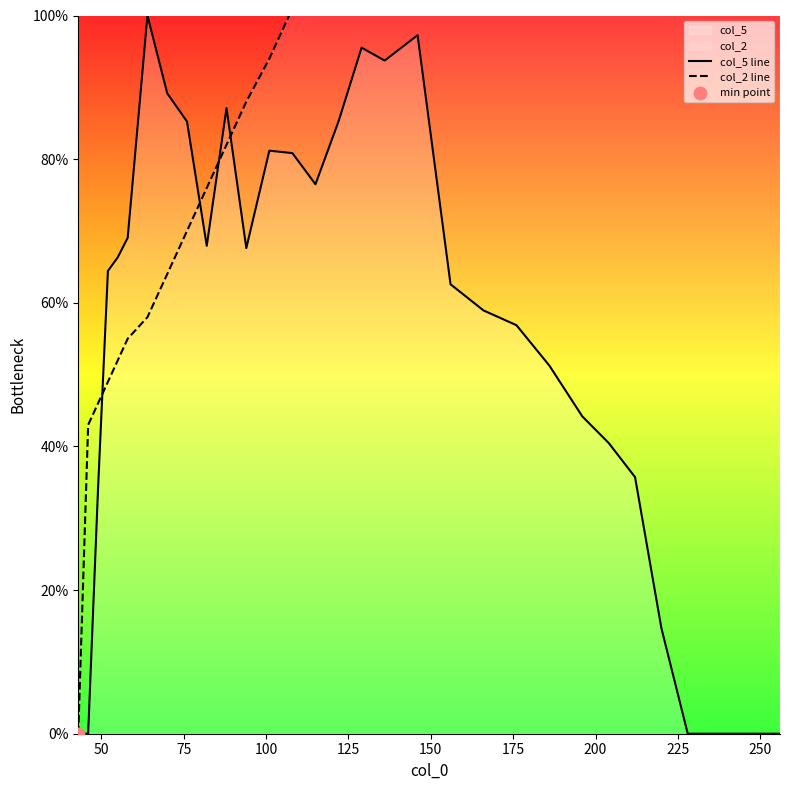

Which series reaches the maximum Y coordinate?

col_2 line